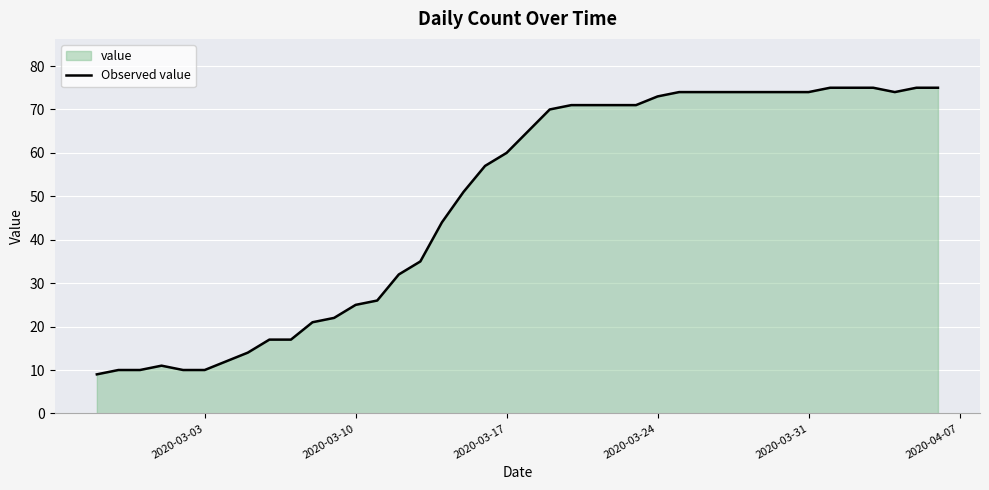

Does the chart display data point markers on the line(s)?

No